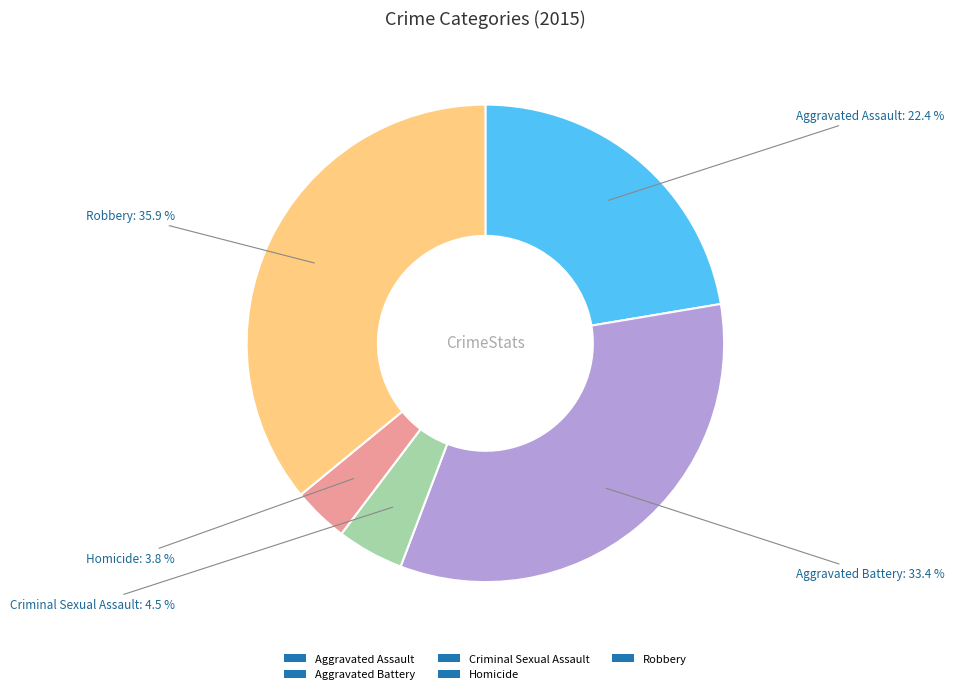

What is the smallest slice in the pie chart?

Homicide